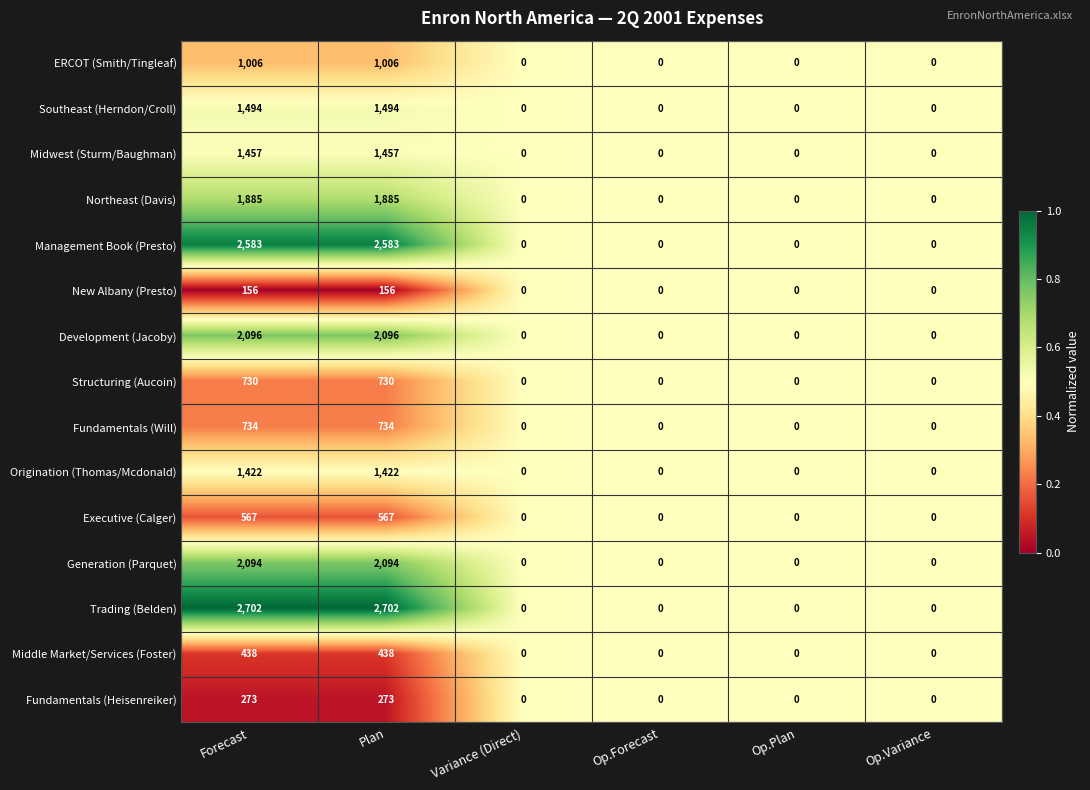

Which series has the largest total across all categories?

Trading (Belden)